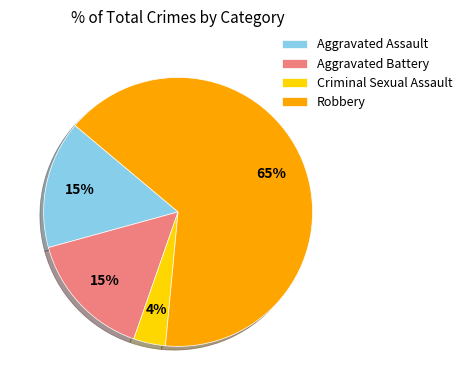

The Aggravated Assault slice represents 22% of the pie. True or false?

False